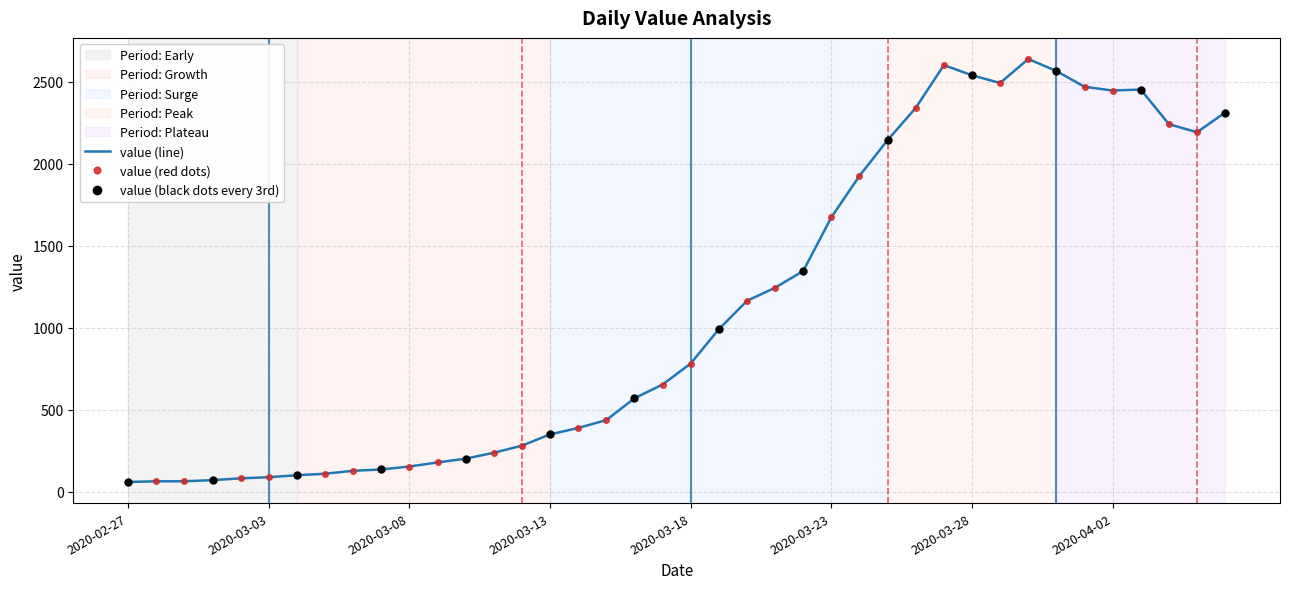

Where is the first local maximum?

2020-03-27